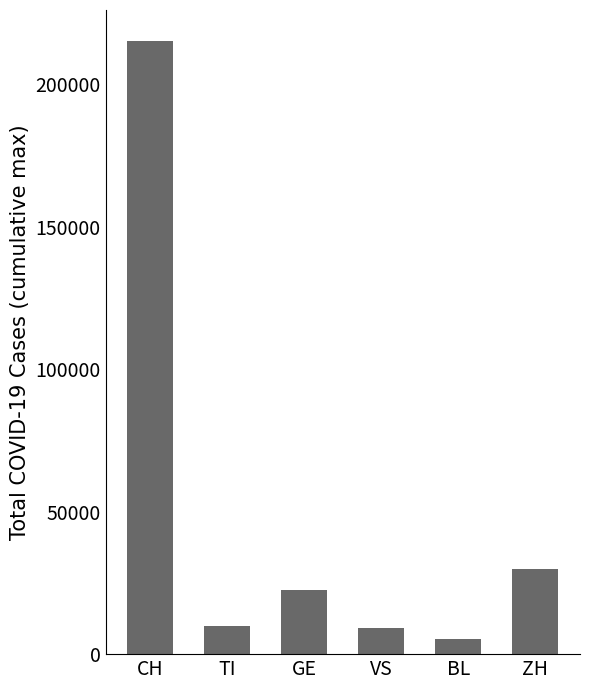

Are the bars horizontal?

No